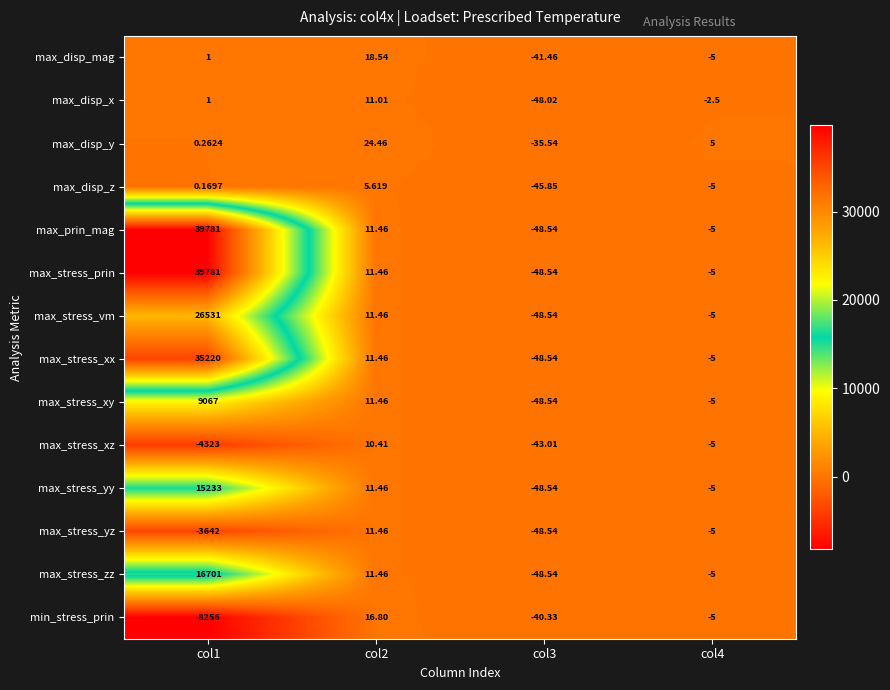

Is the value of max_stress_xz at col2 greater than the value of max_disp_z at col4?

Yes